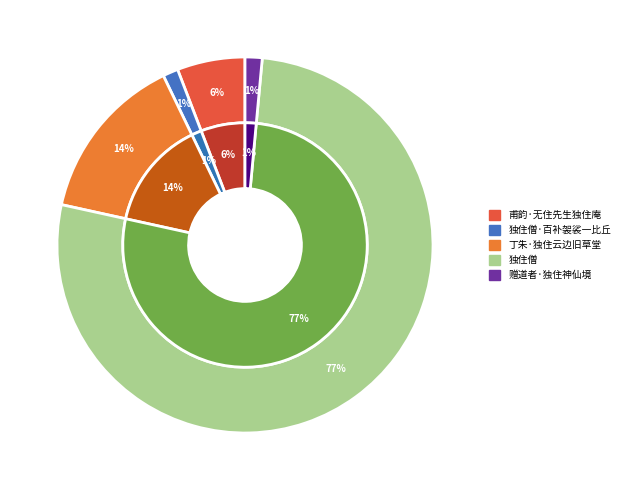

What is the ratio of the value at 独住僧 to the value at 独住僧·百补袈裟一比丘?

58.5